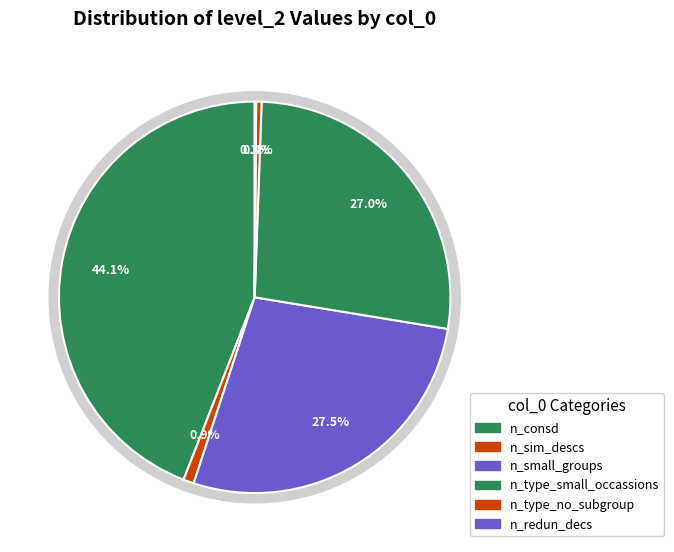

Does n_type_small_subgroup account for over 50% of the chart?

No